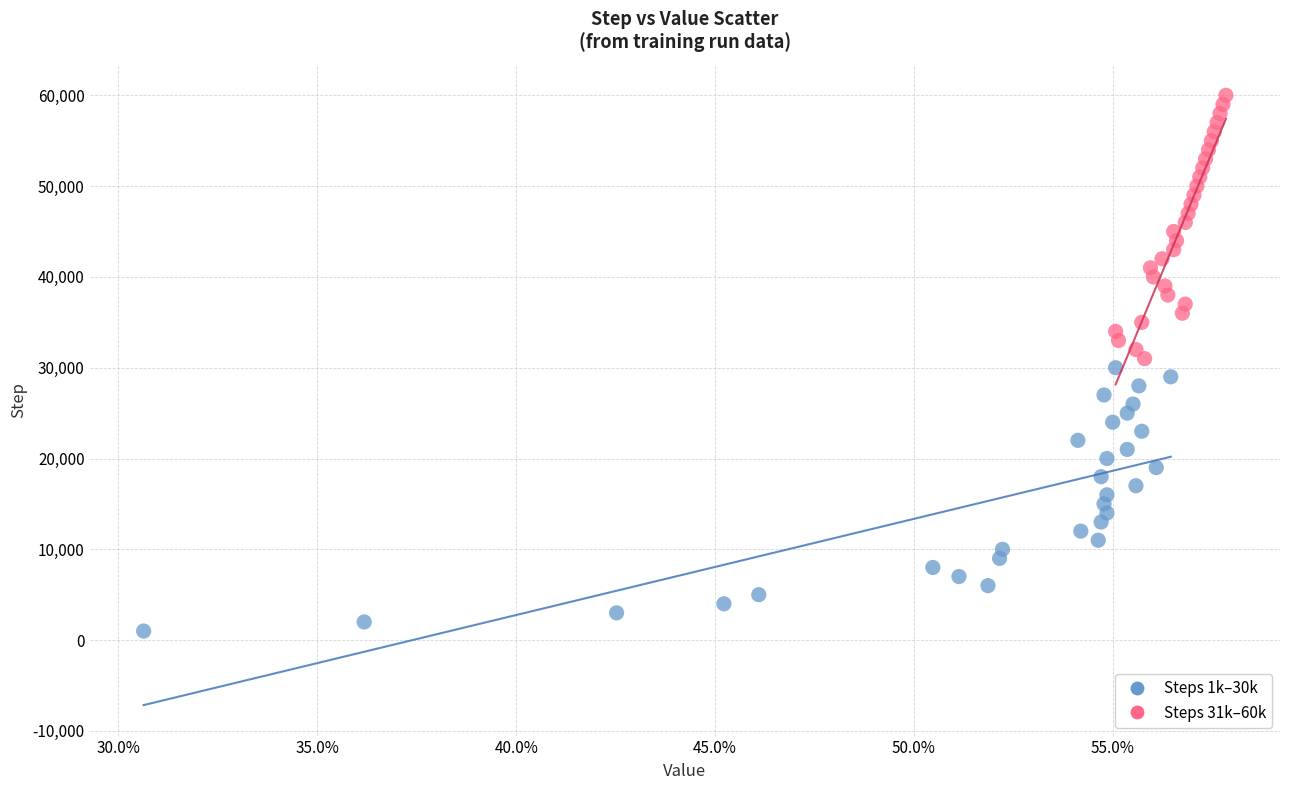

Which series reaches the maximum Y coordinate?

Steps 31k–60k